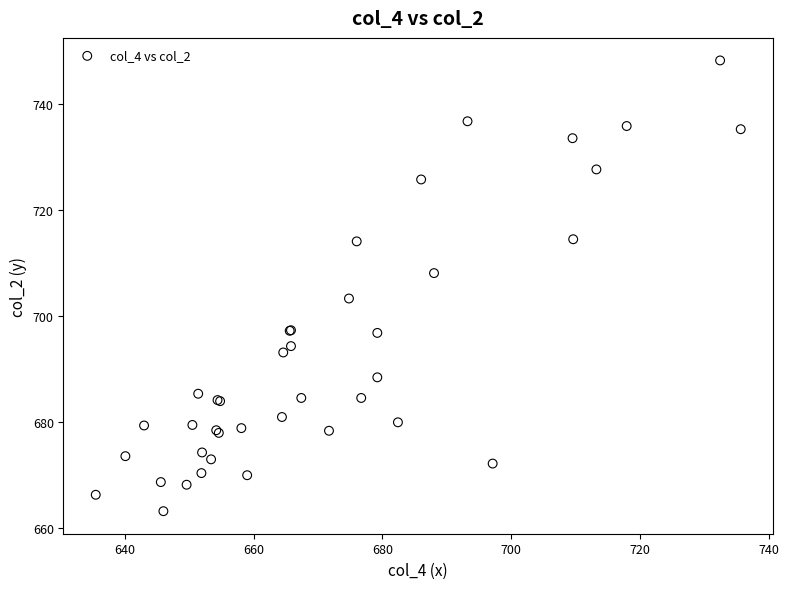

What Y value in the scatter plot is closest to 705?

703.3